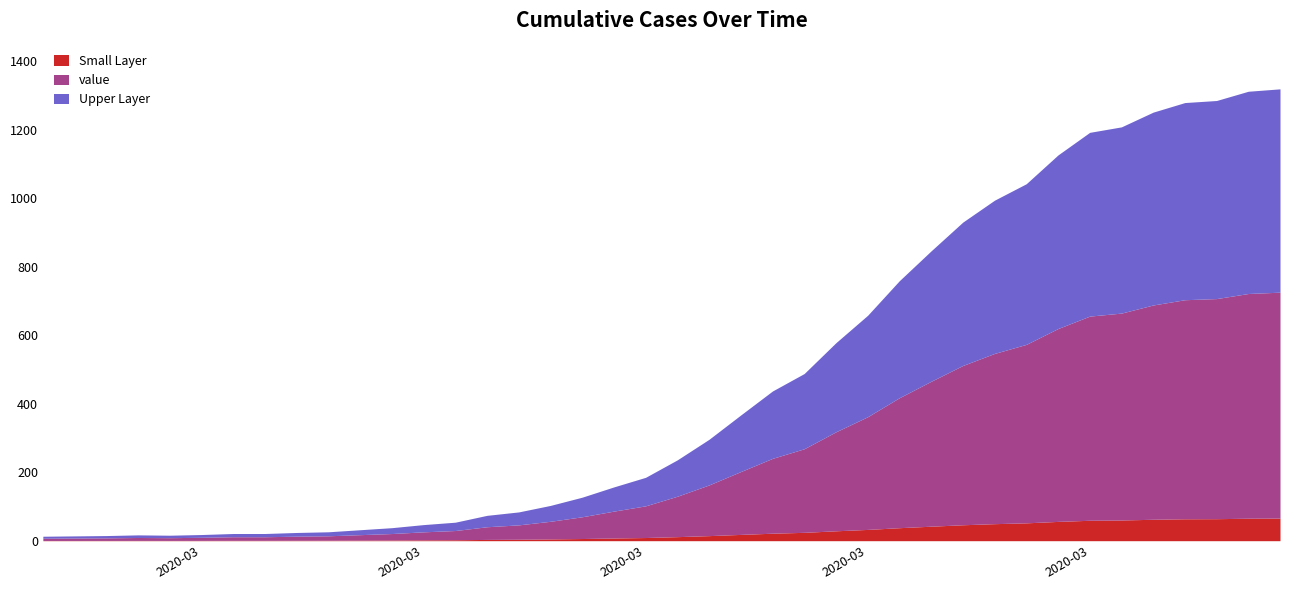

What is the difference between the values at 2020-04-01 and 2020-03-09?

1170